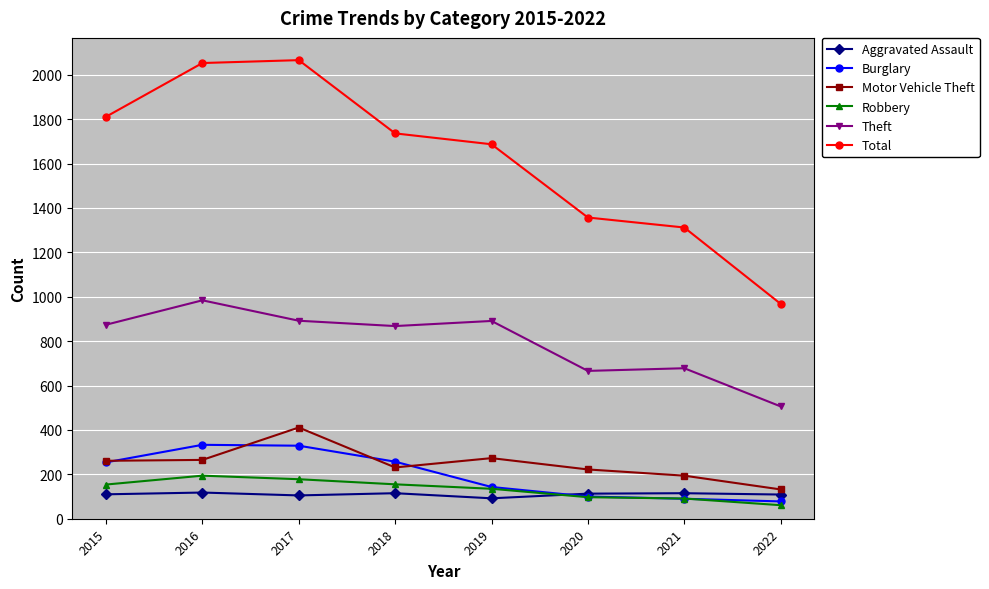

True or false: Burglary has more than 2 points higher than both neighbors.

False